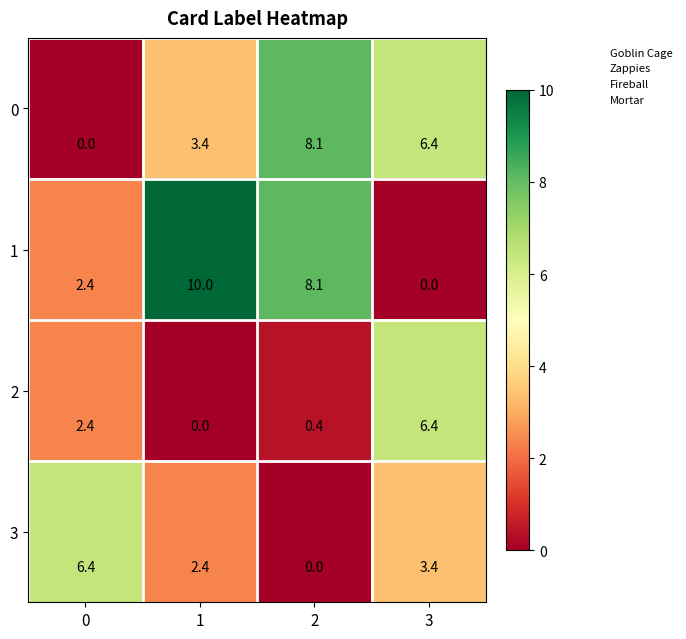

Reading left to right, what are all the values shown in this chart?

0: 0=0.0	1=3.4	2=8.1	3=6.4
1: 0=2.4	1=10.0	2=8.1	3=0.0
2: 0=2.4	1=0.0	2=0.4	3=6.4
3: 0=6.4	1=2.4	2=0.0	3=3.4